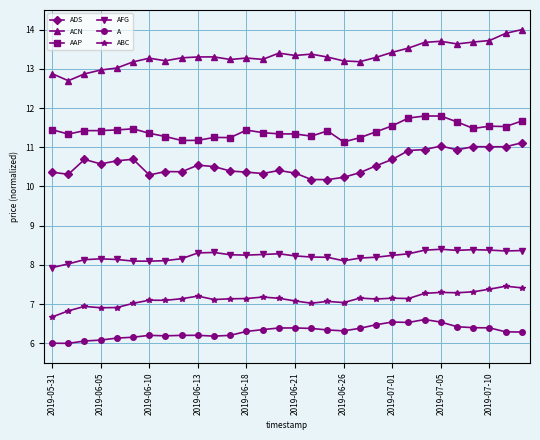

What is the minimum value for A?

6.0